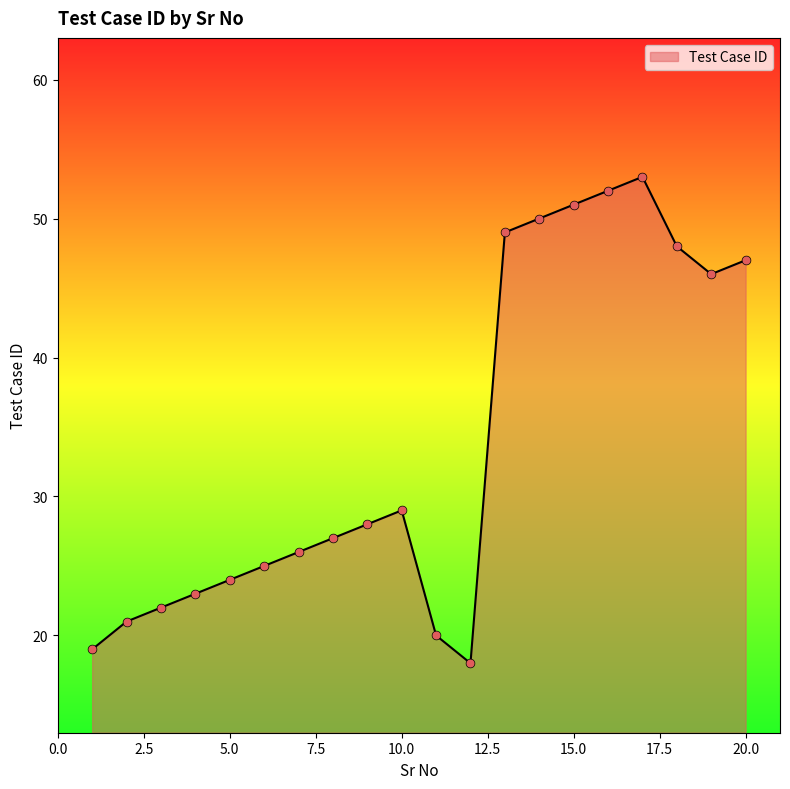

What is the difference between the maximum and minimum values?

35